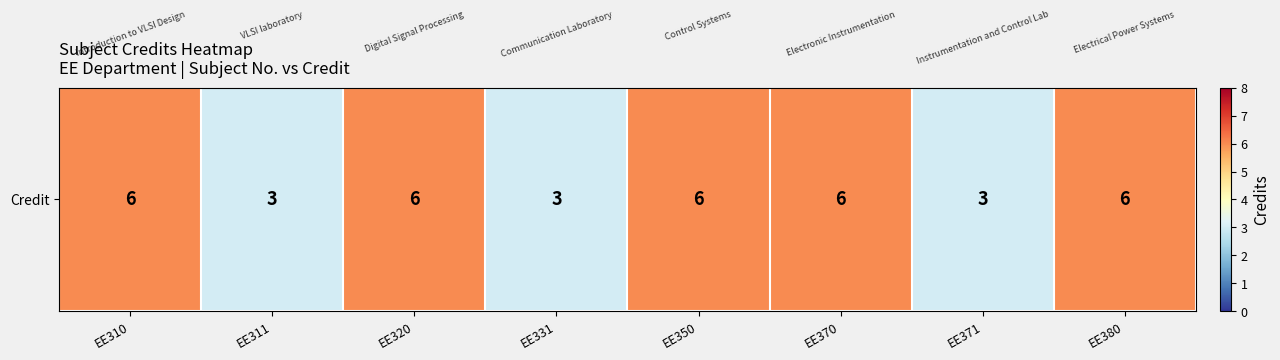

Which label corresponds to the largest value in the chart?

EE310